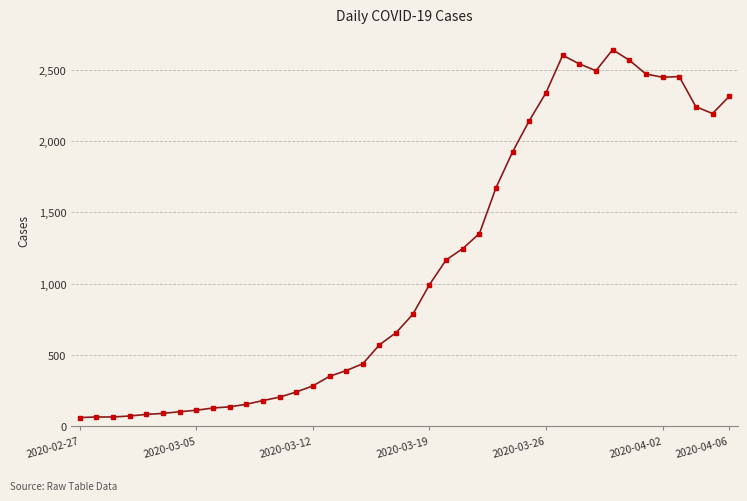

How many lines are shown in the chart?

1